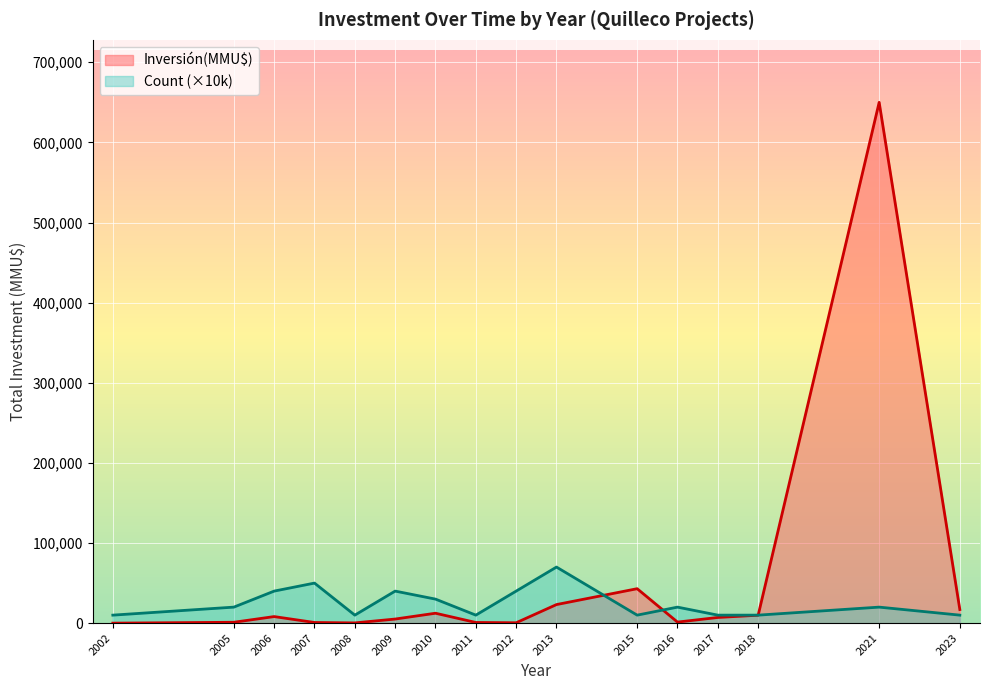

How many lines are shown in the chart?

2